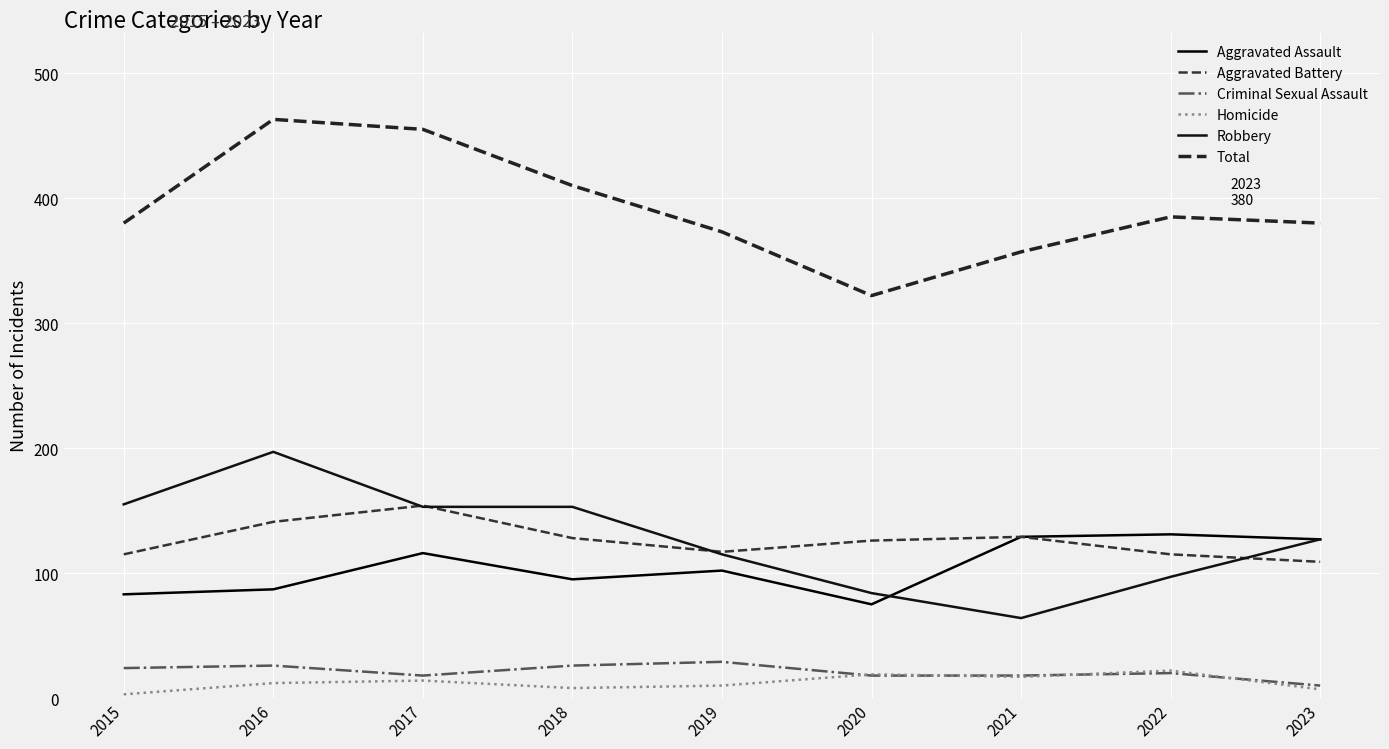

Where is the first local maximum for Robbery?

2016